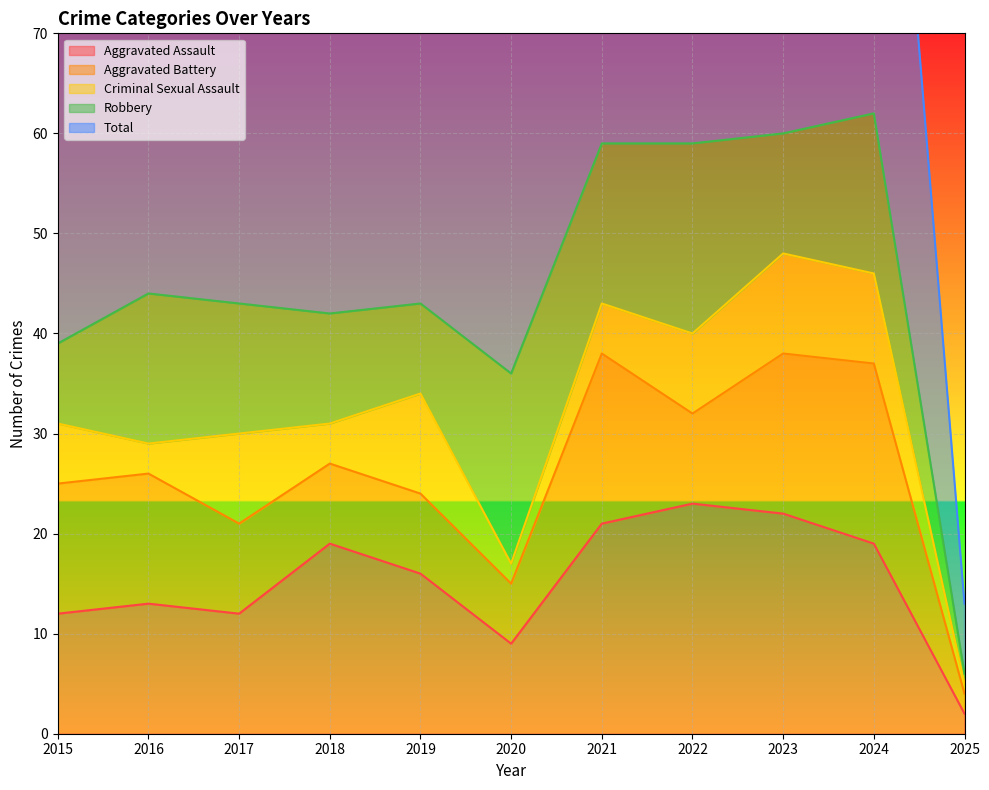

Reading left to right, list all the values displayed in this chart.

Aggravated Assault: 2015=12	2016=13	2017=12	2018=19	2019=16	2020=9	2021=21	2022=23	2023=22	2024=19	2025=2
Aggravated Battery: 2015=13	2016=13	2017=9	2018=8	2019=8	2020=6	2021=17	2022=9	2023=16	2024=18	2025=2
Criminal Sexual Assault: 2015=6	2016=3	2017=9	2018=4	2019=10	2020=2	2021=5	2022=8	2023=10	2024=9	2025=1
Robbery: 2015=8	2016=15	2017=13	2018=11	2019=9	2020=19	2021=16	2022=19	2023=12	2024=16	2025=1
Total: 2015=39	2016=45	2017=44	2018=42	2019=43	2020=37	2021=59	2022=60	2023=60	2024=62	2025=7